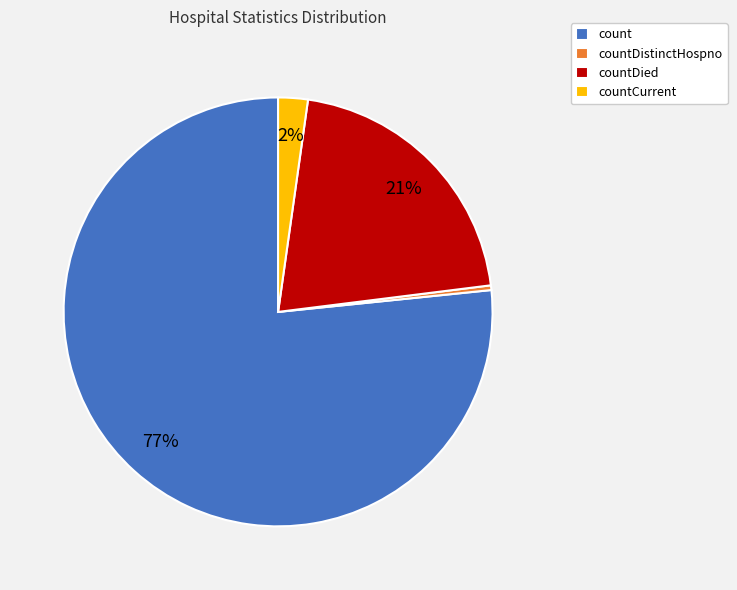

Count the number of slices in the pie.

4